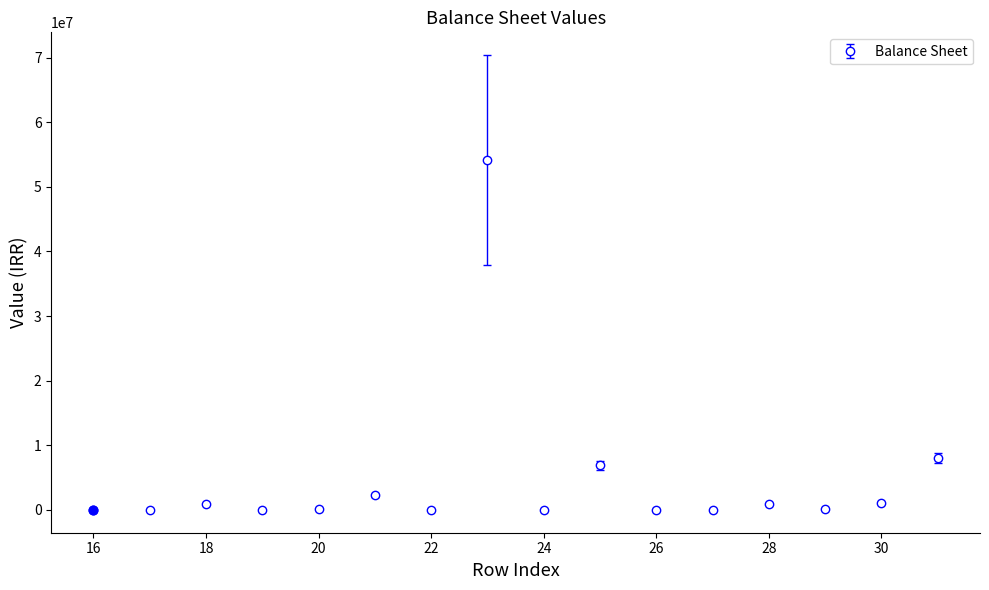

True or false: the data has more than 2 interior local peaks.

True